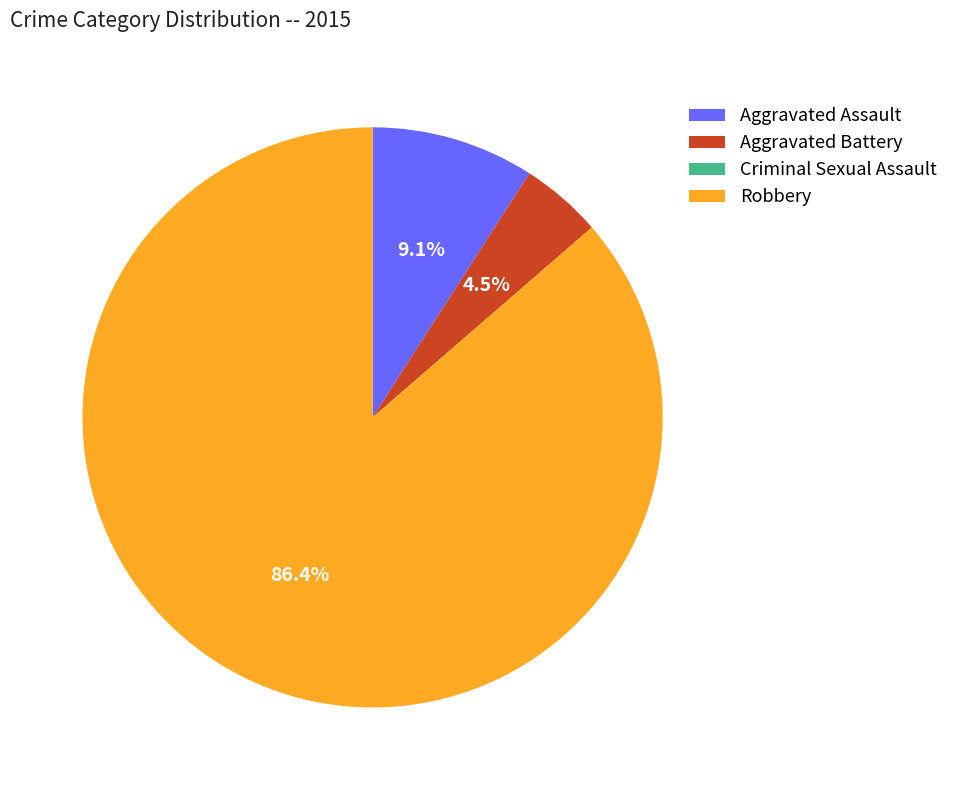

Combined, do Robbery and Aggravated Assault account for over 50%?

Yes